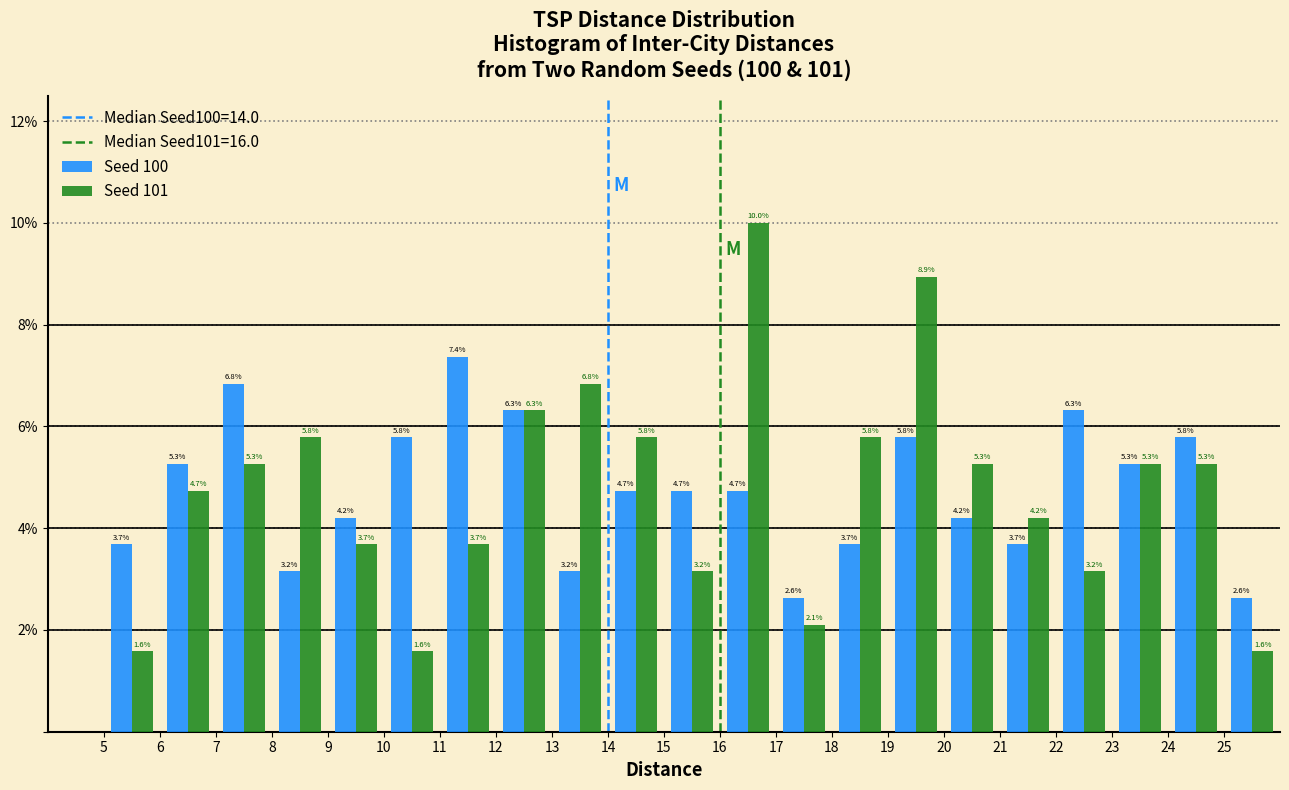

In the Seed 101 series, which range on the x-axis has the tallest bar?

16 to 17